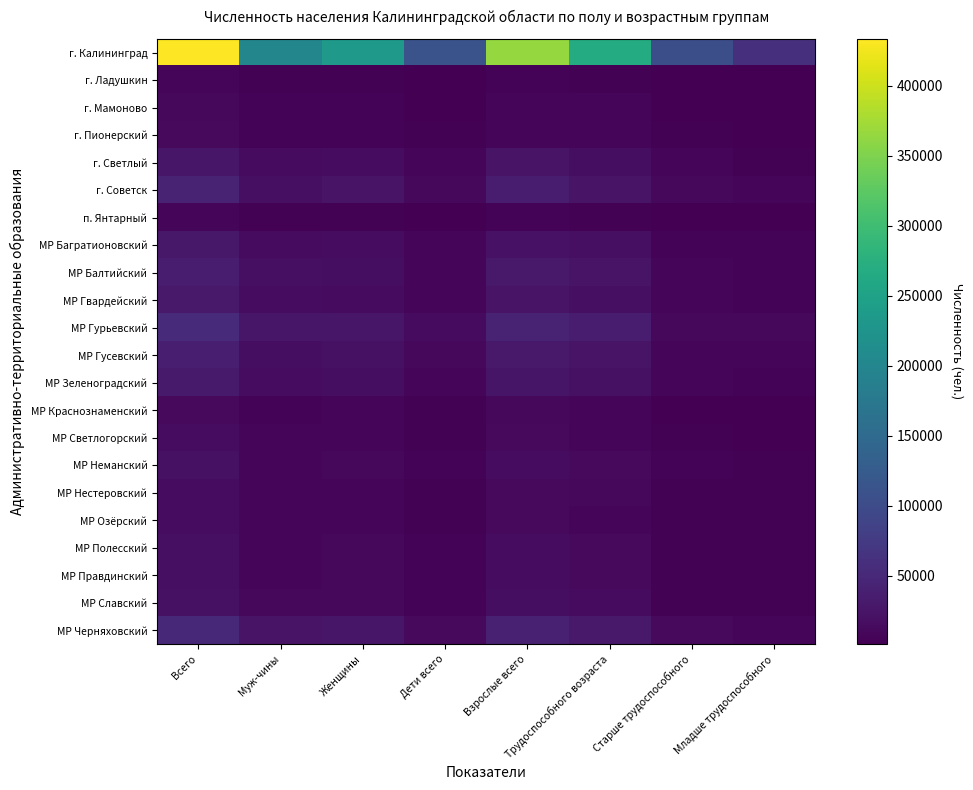

Which series has the largest total across all categories?

г. Калининград